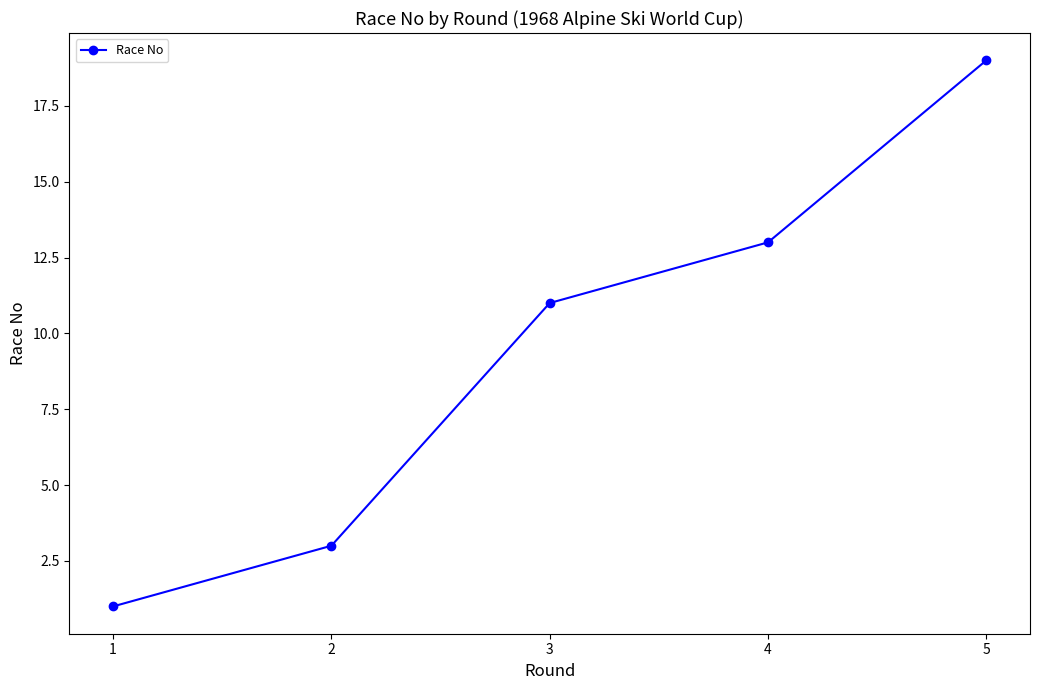

List the labels in order of value, smallest first.

1, 2, 3, 4, 5